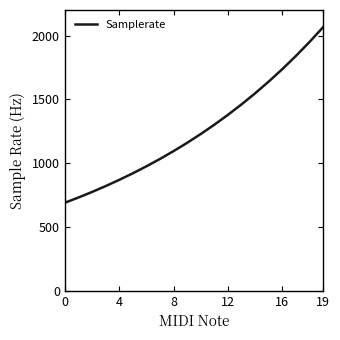

What is the difference between the maximum and minimum values?

1375.8